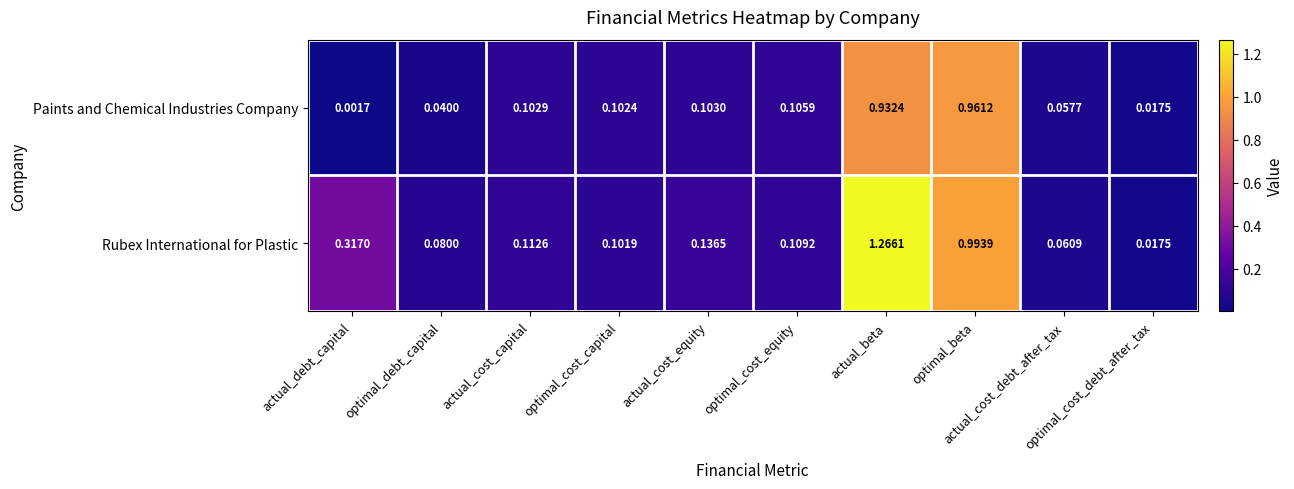

Which series has the widest spread of values?

Rubex International for Plastic